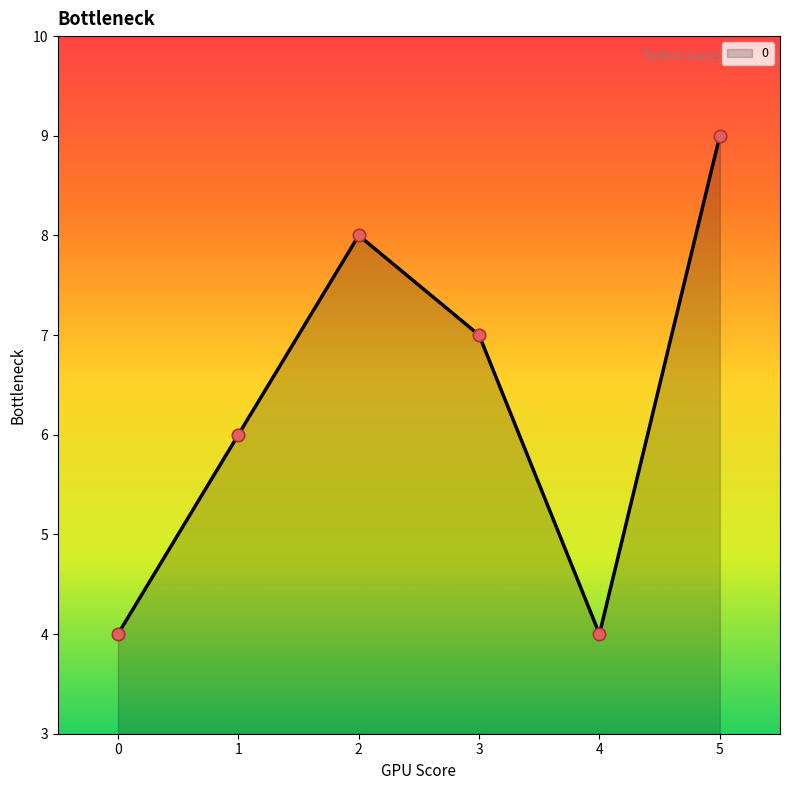

What is the ratio of the value at 2 to the value at 5?

0.9